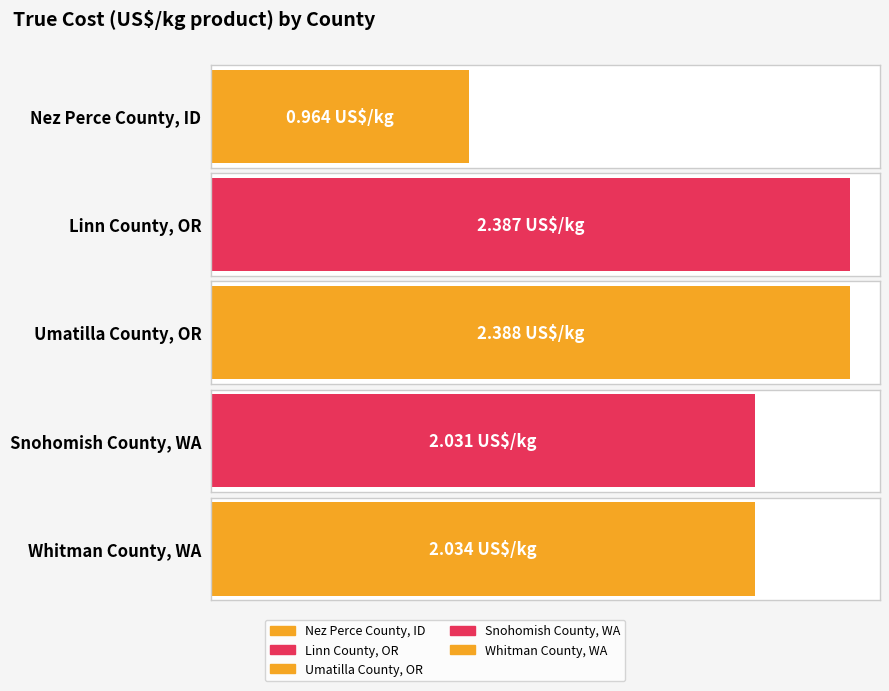

The chart shows a value of 3.8 at Linn County, OR. True or false?

False